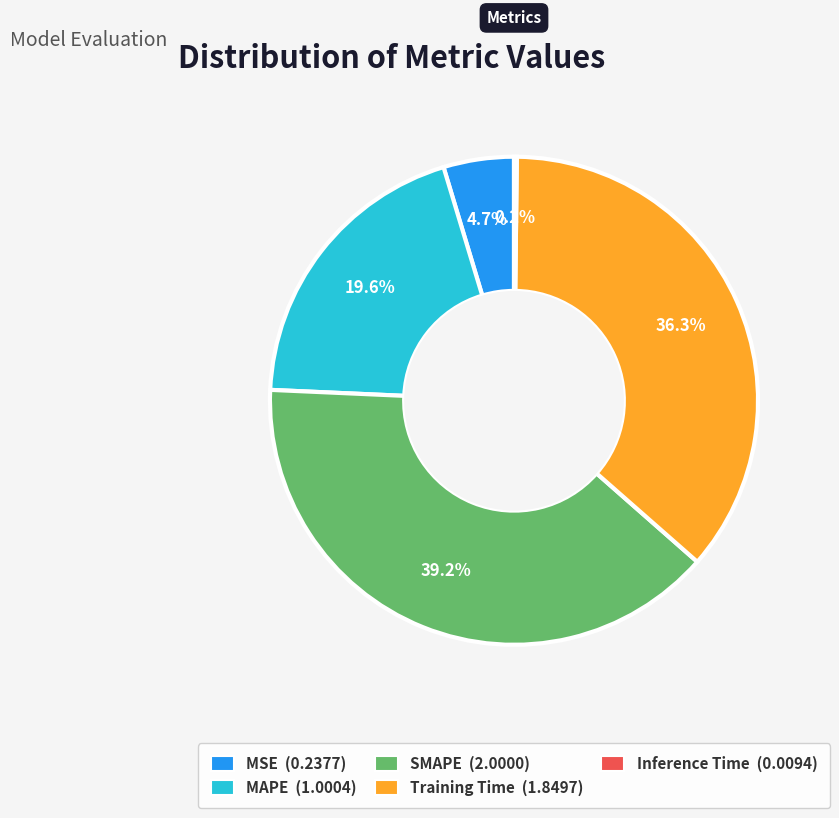

Which slice is the largest?

SMAPE